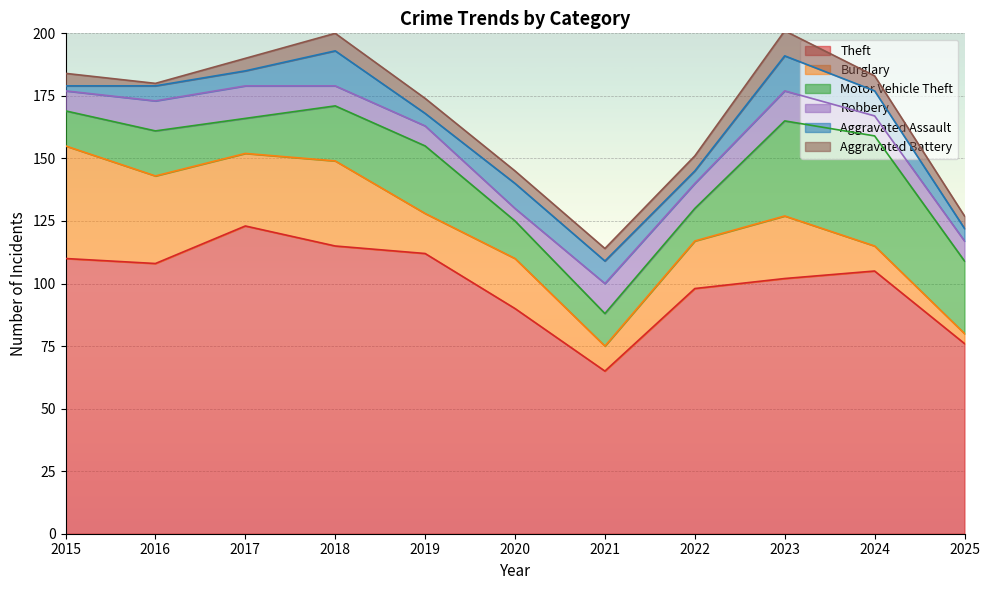

Rank the categories by Robbery value from highest to lowest.

2017, 2016, 2021, 2023, 2022, 2015, 2018, 2019, 2024, 2025, 2020